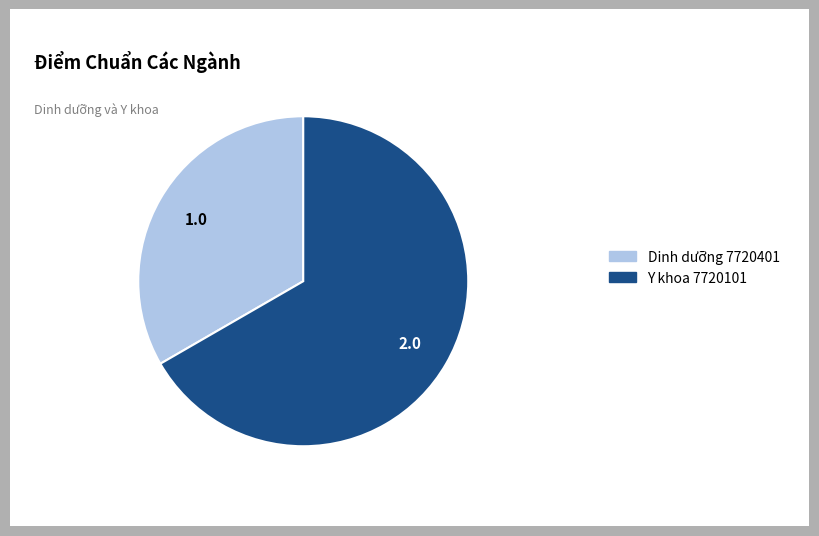

Which slice is the smallest?

Dinh dưỡng 7720401